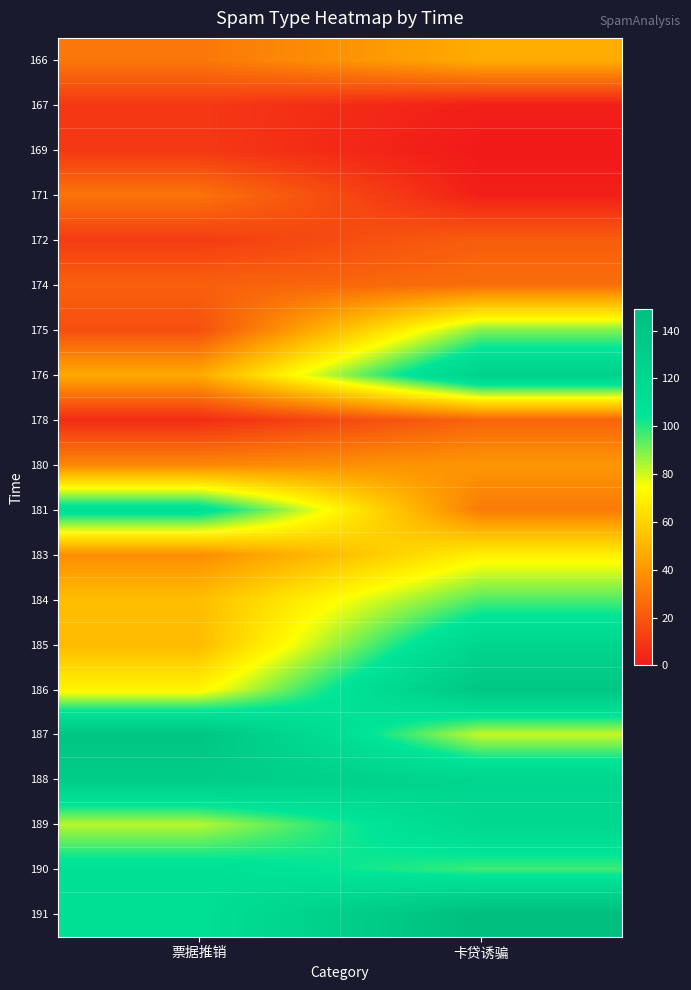

What is the difference between the highest and lowest values at 票据推销?

135